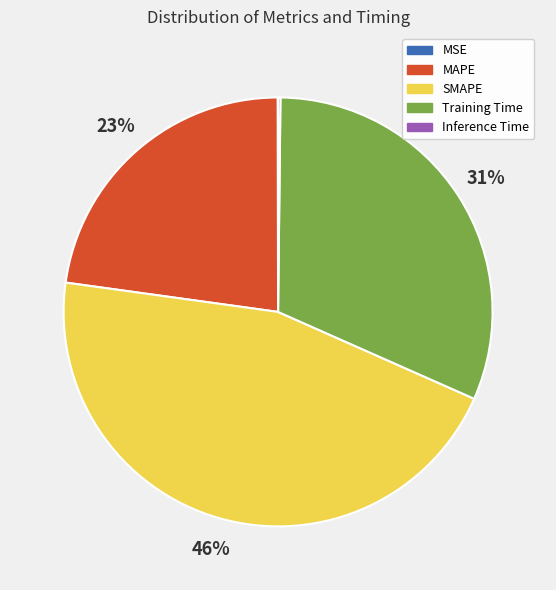

Does SMAPE account for over 50% of the chart?

No